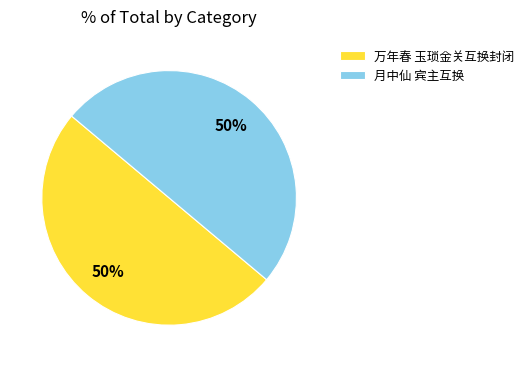

To the nearest percent, what percentage of the pie is 万年春 玉琐金关互换封闭?

50%